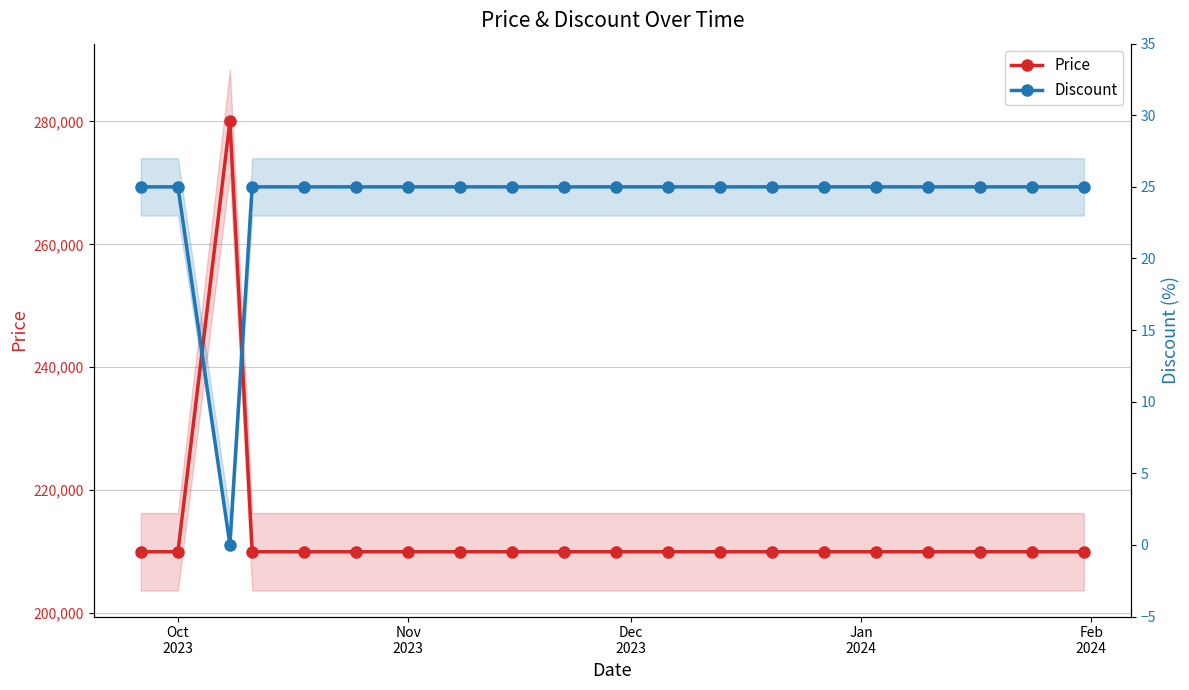

Is the value of Price at Oct
2023 greater than the value of Discount at Dec
2023?

Yes